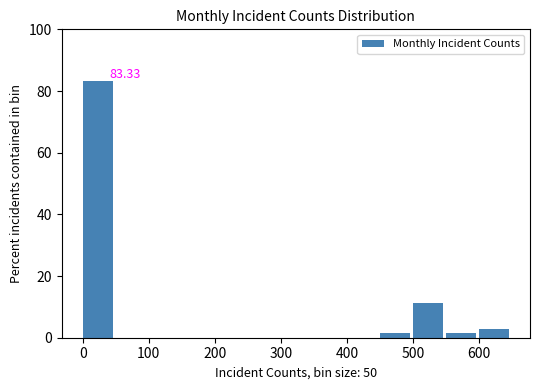

Over which range of the x-axis is the bar tallest?

0 to 50